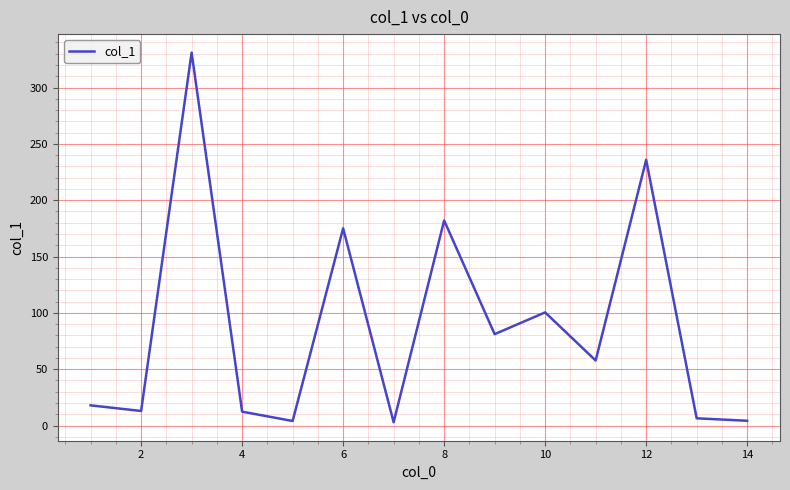

What is the sum of all values?

1223.6